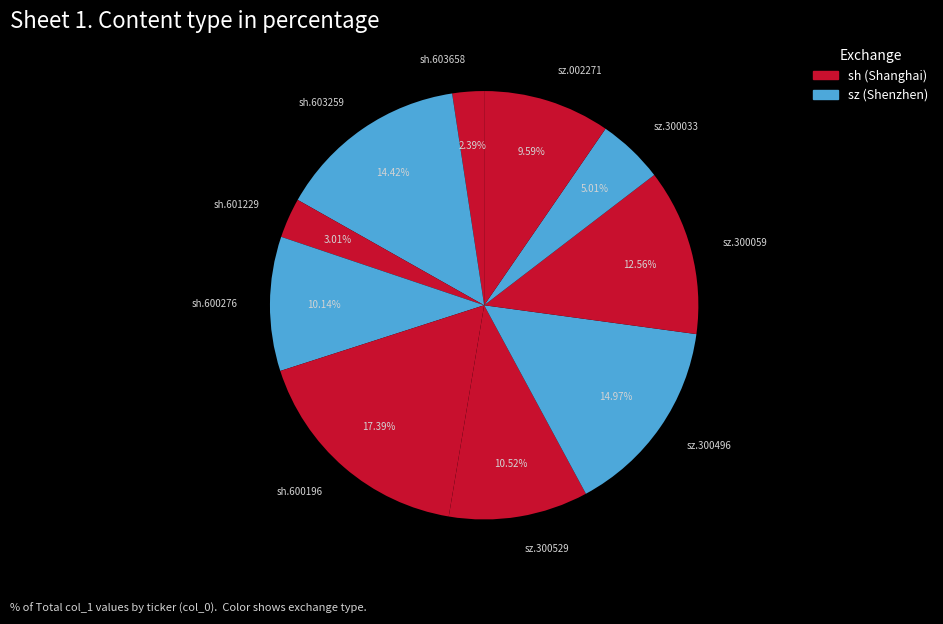

To the nearest percent, what is the difference between the largest and smallest slice percentages?

15%